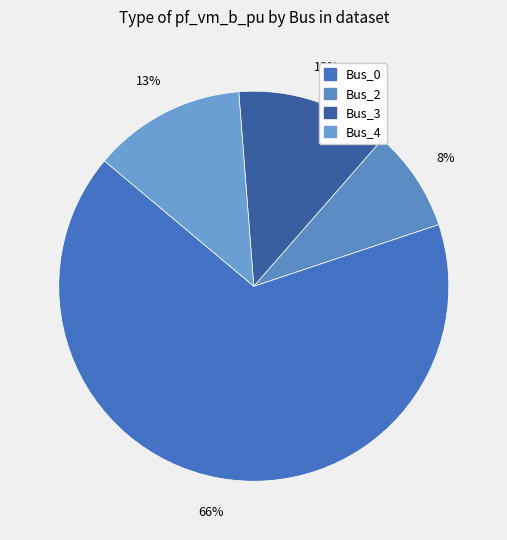

To the nearest percent, what percentage of the pie is Bus_4?

13%